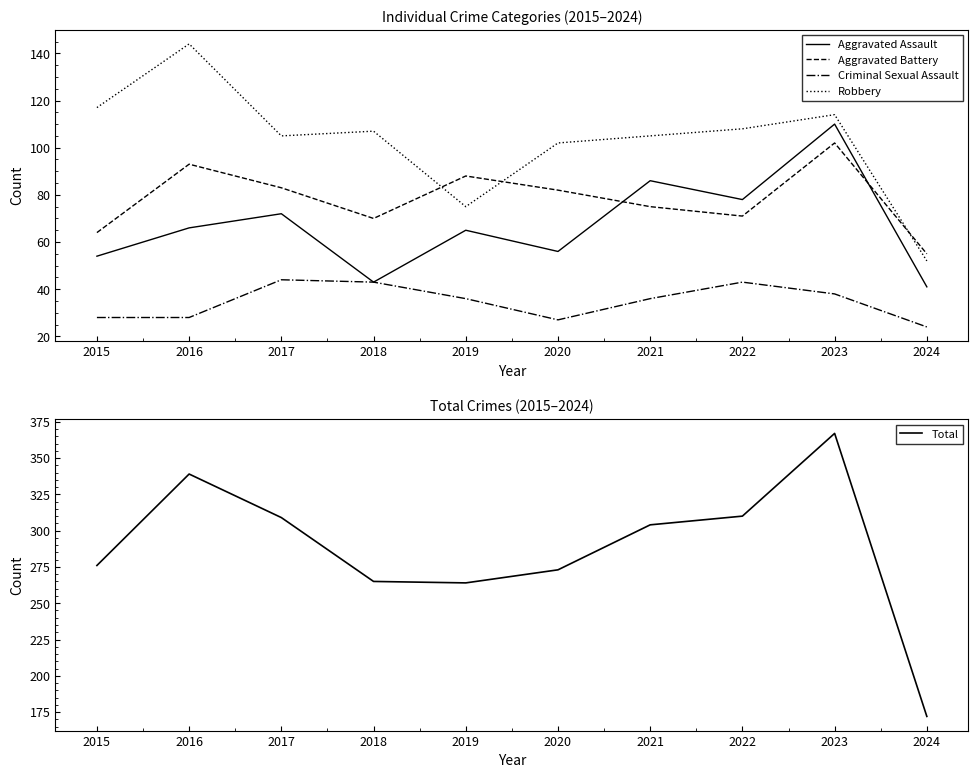

At how many categories does at least one series exceed 213?

9